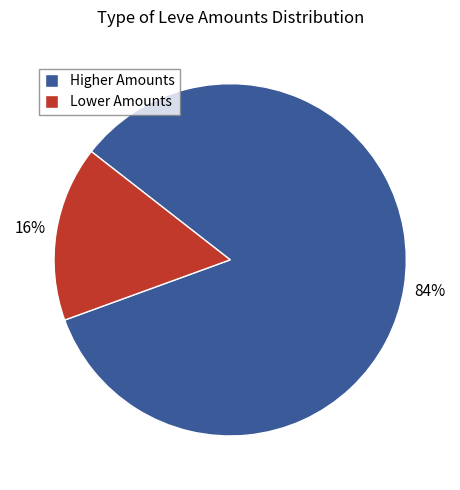

What percentage is the Higher Amounts slice, to the nearest percent?

84%